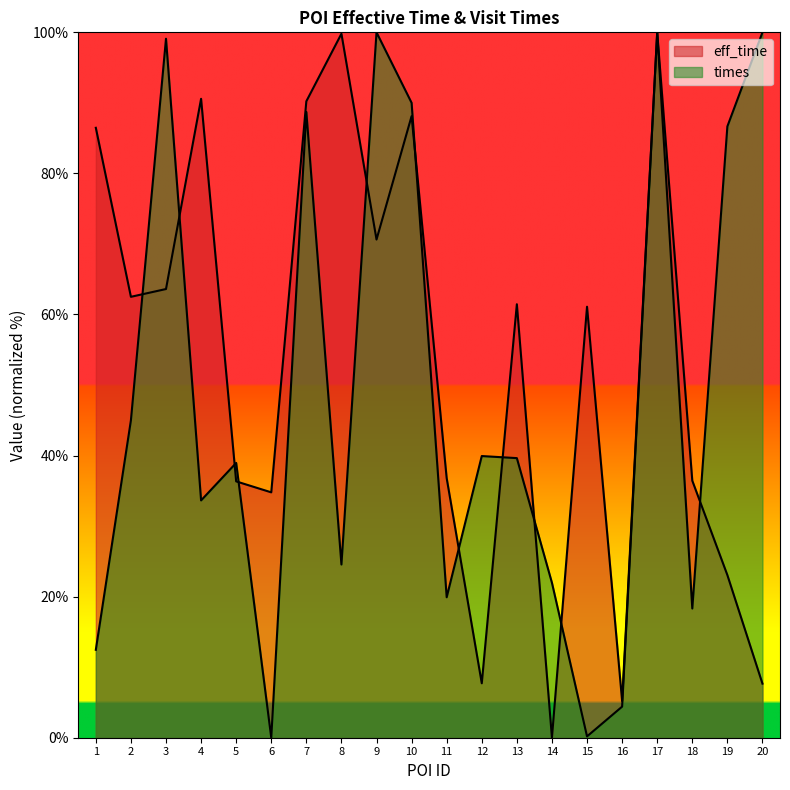

Does the chart display data point markers on the line(s)?

No